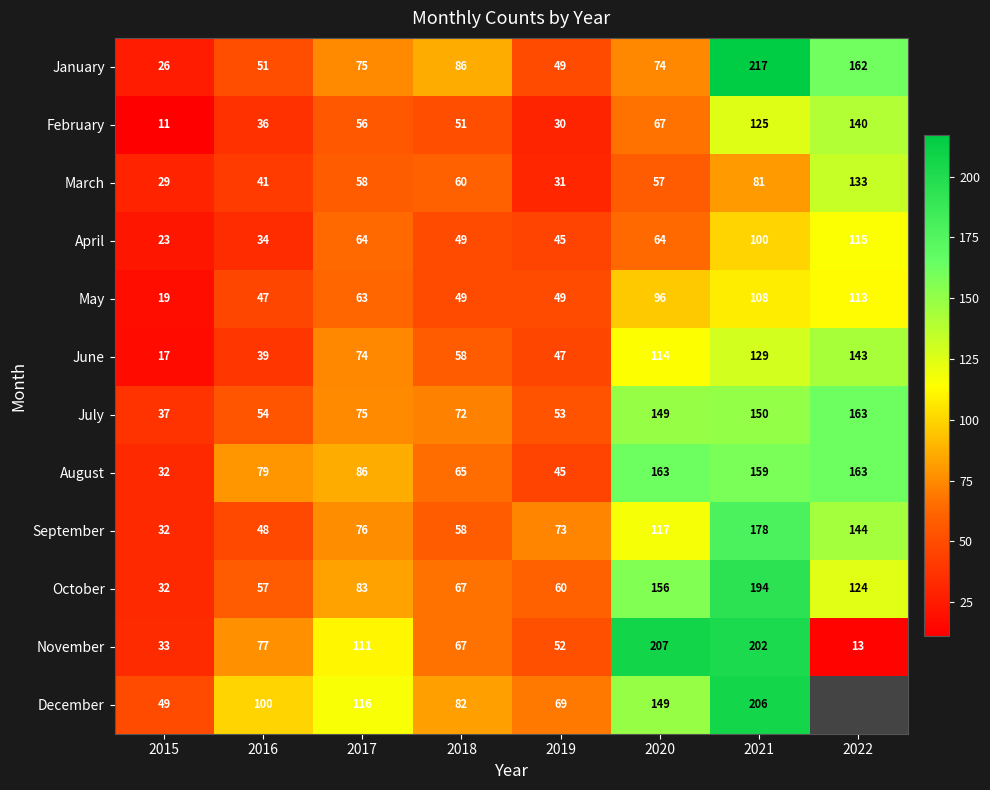

What is the difference between the July values at 2020 and 2019?

96